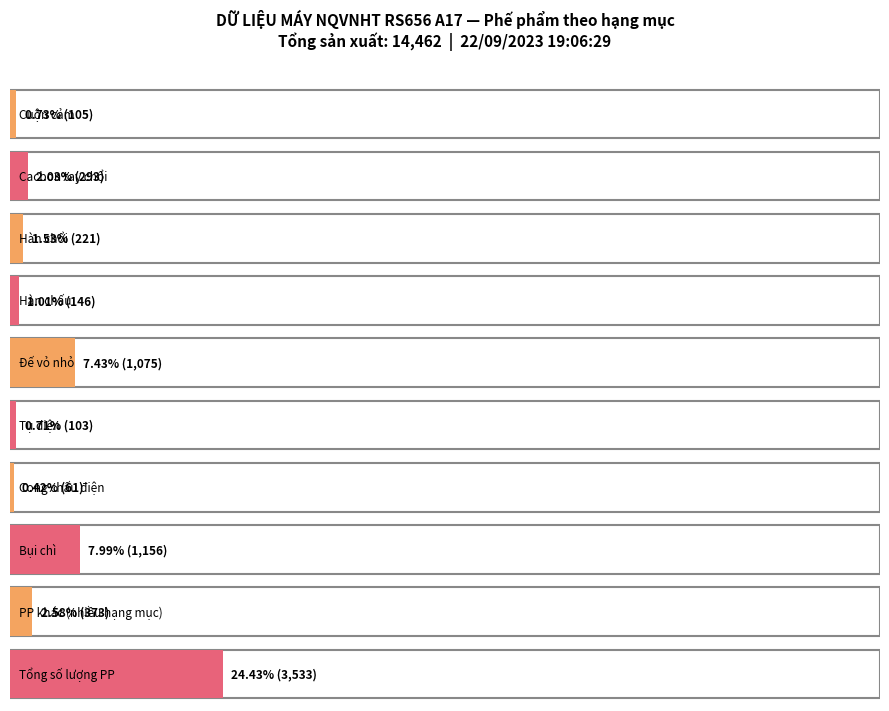

Between 1 and 9, which is larger?

9